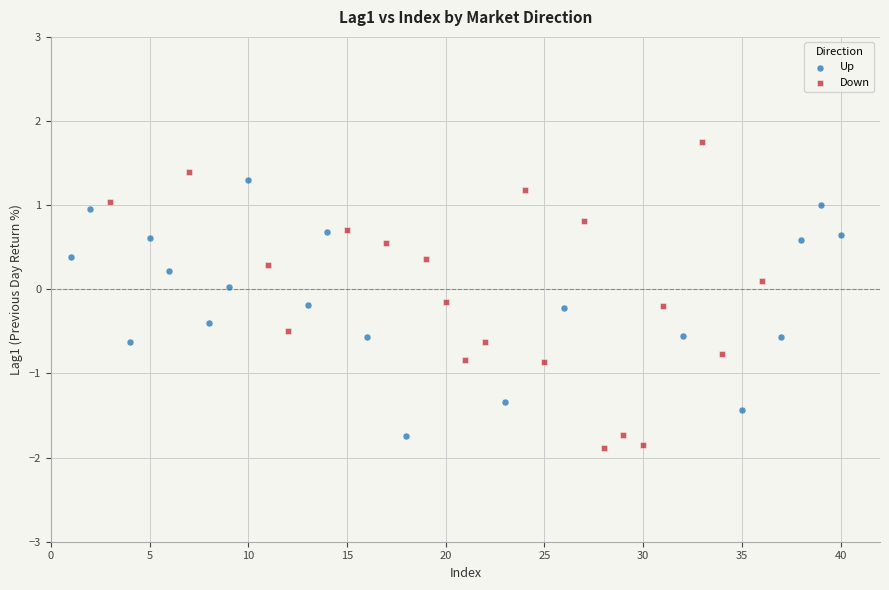

Which series contains the lowest Y value?

Down